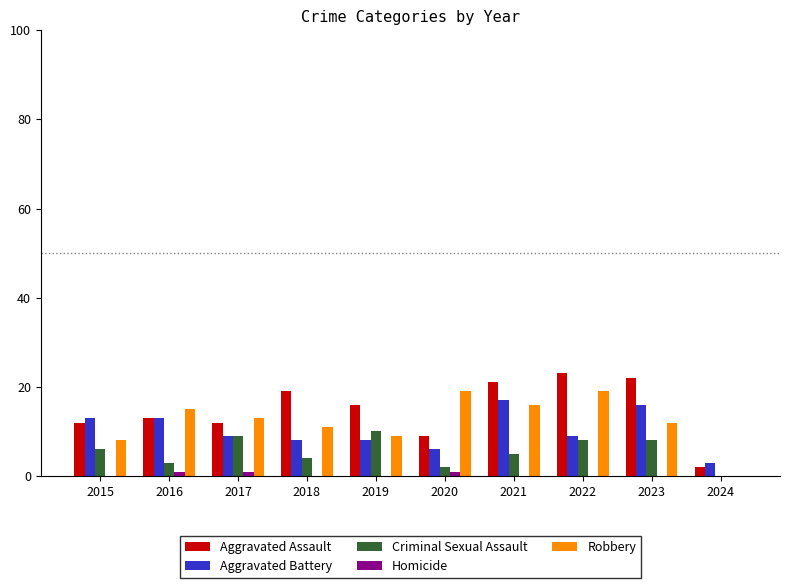

Reading left to right, list all the values displayed in this chart.

Aggravated Assault: 12	13	12	19	16	9	21	23	22	2
Aggravated Battery: 13	13	9	8	8	6	17	9	16	3
Criminal Sexual Assault: 6	3	9	4	10	2	5	8	8	0
Homicide: 0	1	1	0	0	1	0	0	0	0
Robbery: 8	15	13	11	9	19	16	19	12	0